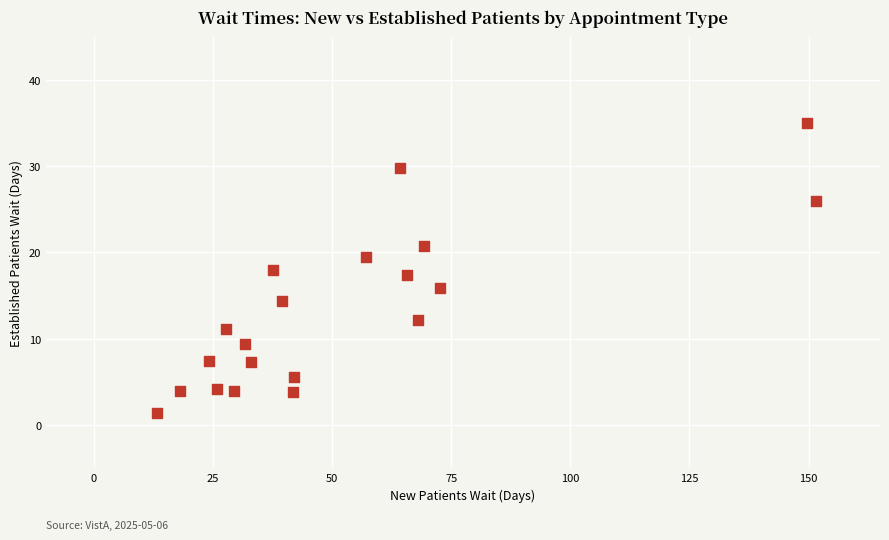

What is the range of X values (max minus min)?

138.2